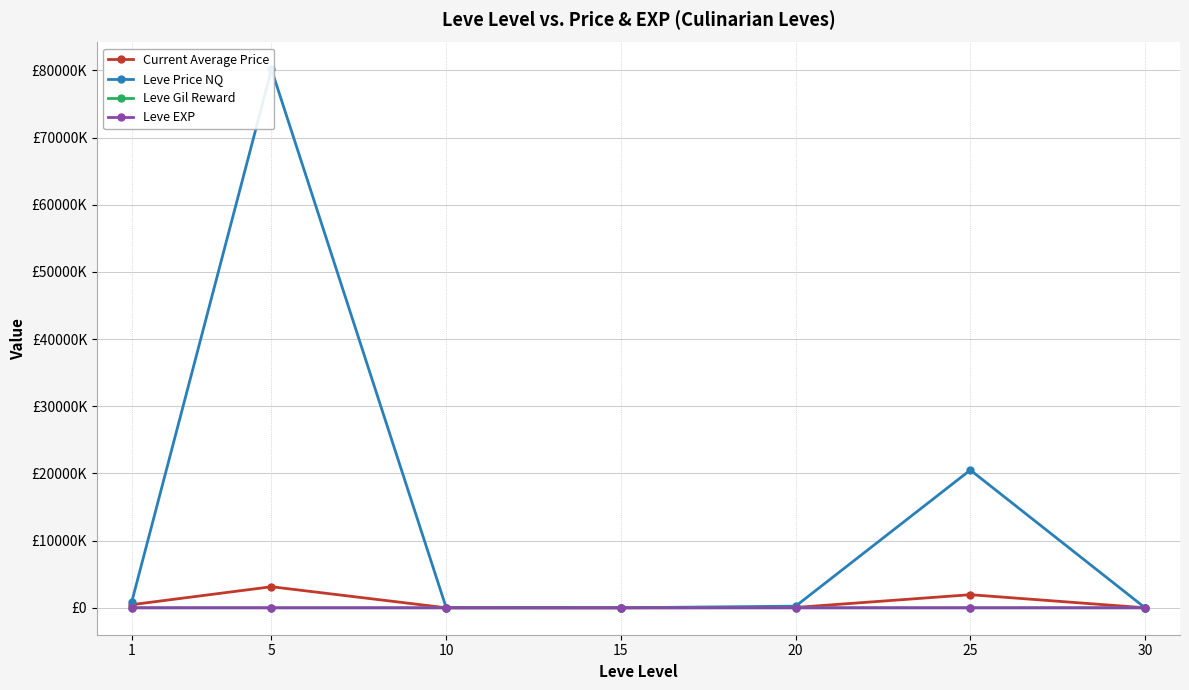

Reading left to right, what are all the values shown in this chart?

Current Average Price: 463155.7	3137616.6	1956.0	782.1	51874.6	1952740.9	2332.9
Leve Price NQ: 867667.8	80155432.4	5563.6	4055.6	245752.6	20511353.0	2538.1
Leve Gil Reward: 163.5	528.3	576.7	323.3	628.3	391.7	322.5
Leve EXP: 468.5	2.3	5.3	14.2	16.3	31.8	45.5